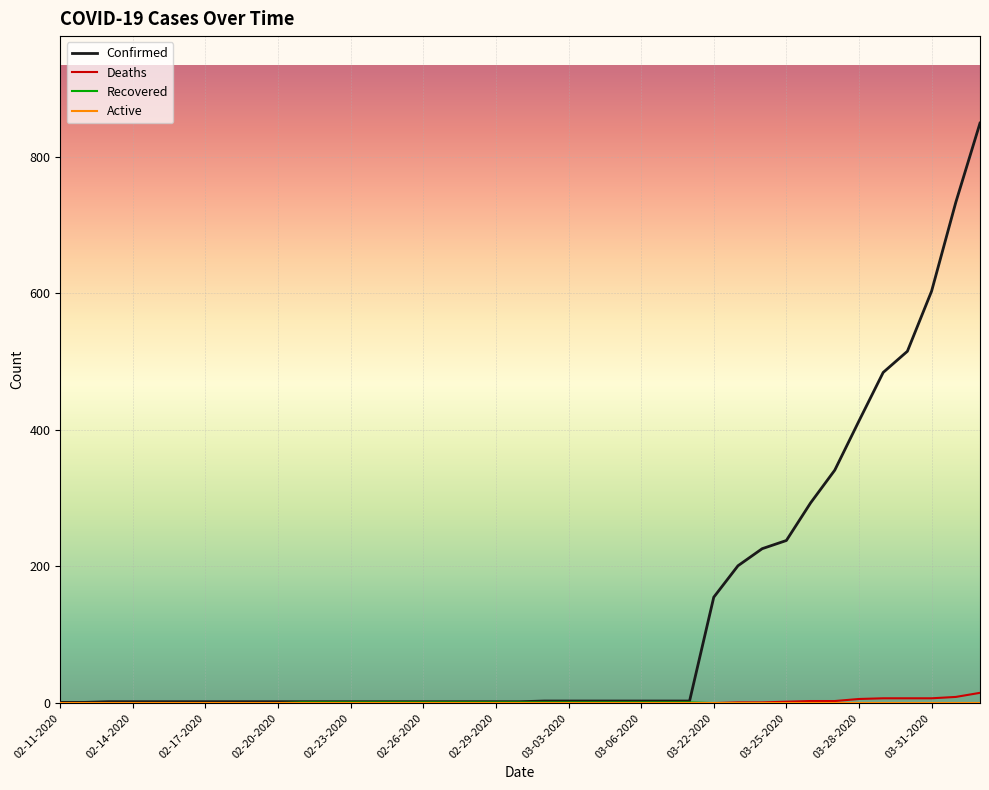

What is the highest value of the Confirmed series?

849